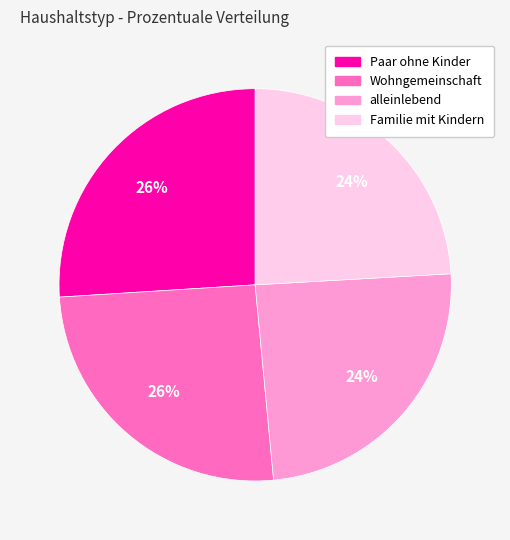

True or false: Paar ohne Kinder accounts for 13% of the total.

False